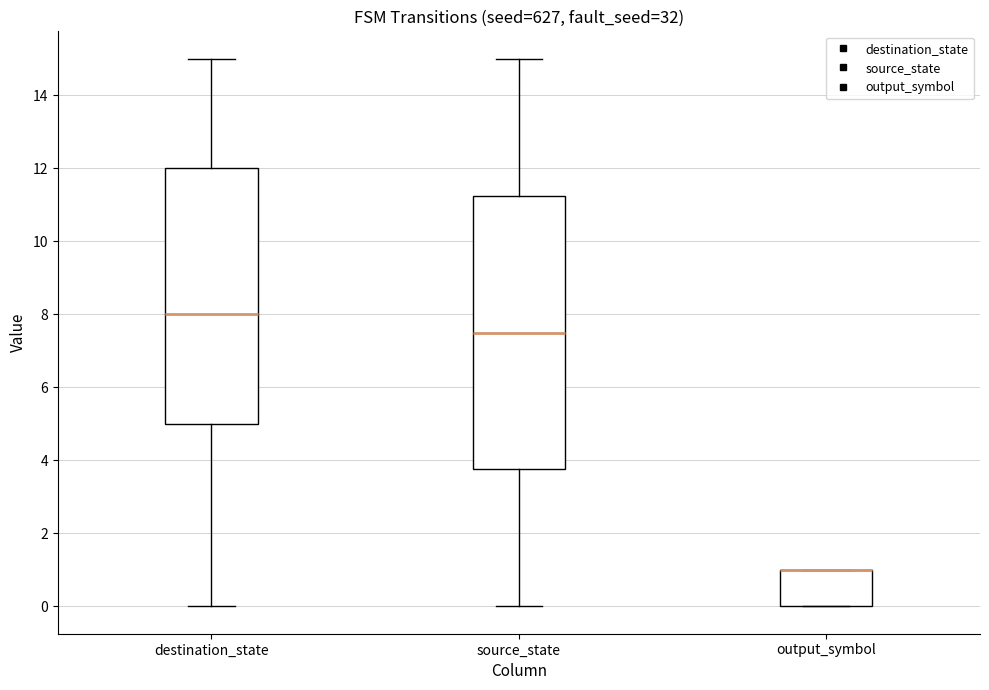

Where is the upper edge of the box for output_symbol on the y-axis? The values are not printed on the chart, so give them approximately, as read against the axis.

1.0